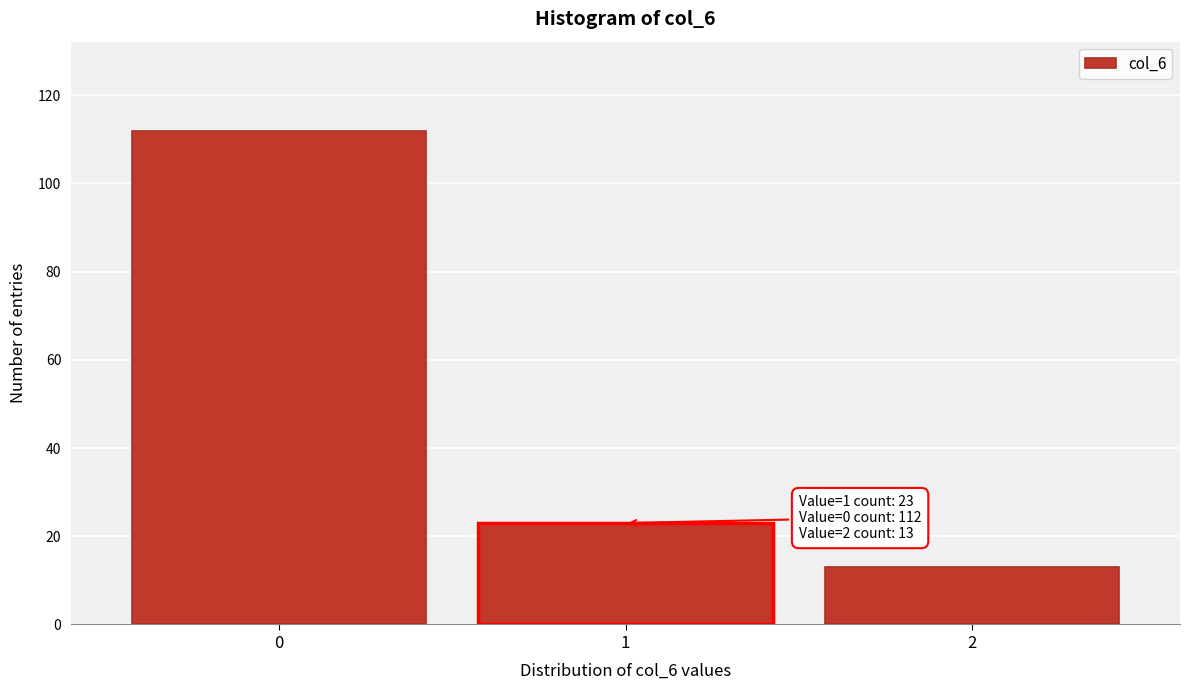

Reading right to left, transcribe all the data shown in this chart.

2=13	1=23	0=112